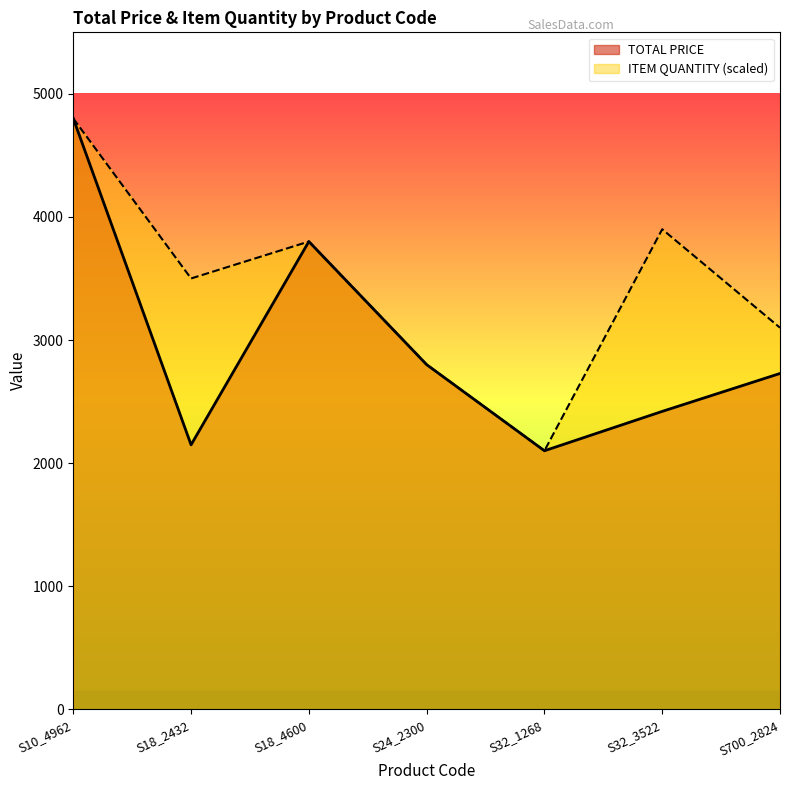

Reading right to left, list all the values displayed in this chart.

TOTAL PRICE: S700_2824=2728.0	S32_3522=2419.9	S32_1268=2100.0	S24_2300=2800.0	S18_4600=3800.0	S18_2432=2148.3	S10_4962=4800.0
ITEM QUANTITY: S700_2824=3100.0	S32_3522=3900.0	S32_1268=2100.0	S24_2300=2800.0	S18_4600=3800.0	S18_2432=3500.0	S10_4962=4800.0